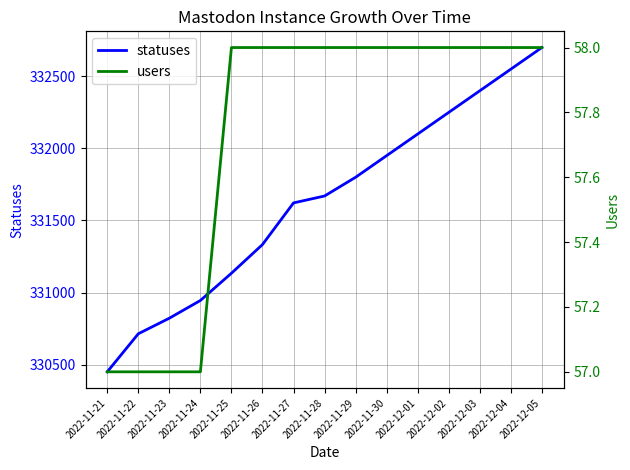

What is the average value of the users series?

58